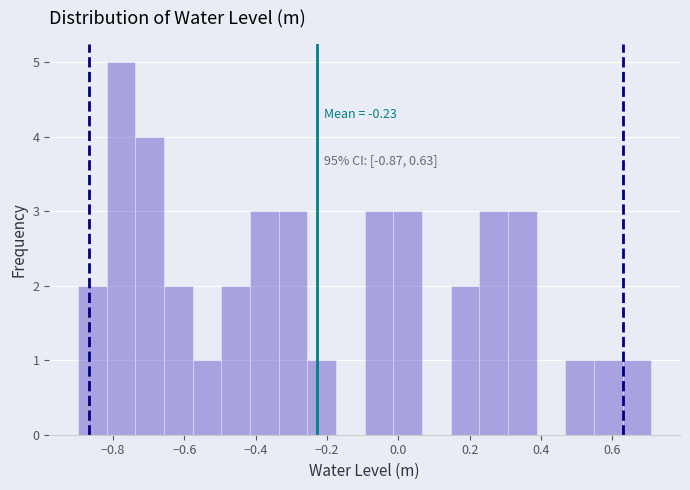

Which range on the x-axis has the tallest bar?

-0.82 to -0.74